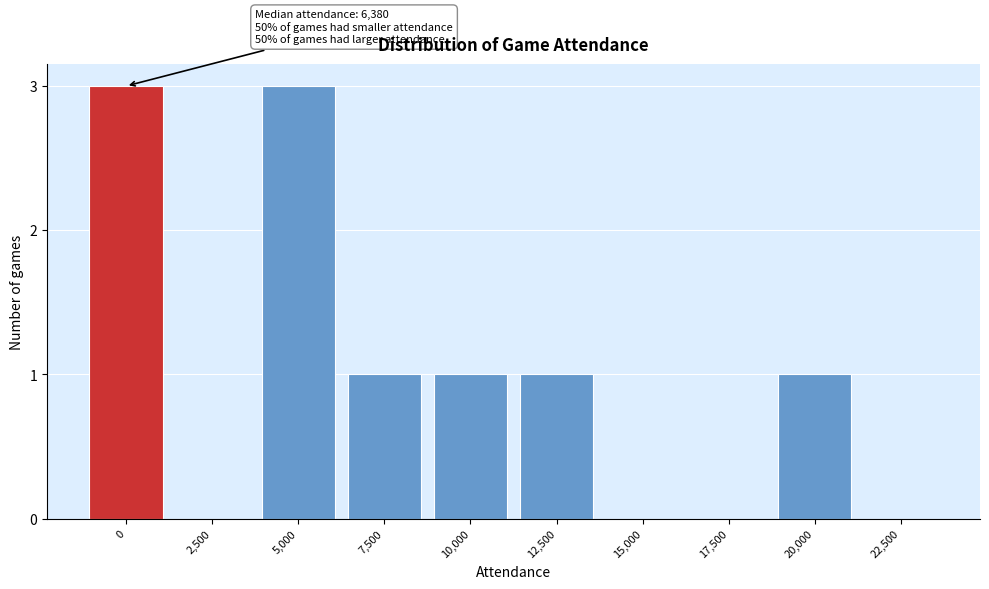

Reading left to right, transcribe all the data shown in this chart.

0=3	2,500=0	5,000=3	7,500=1	10,000=1	12,500=1	15,000=0	17,500=0	20,000=1	22,500=0